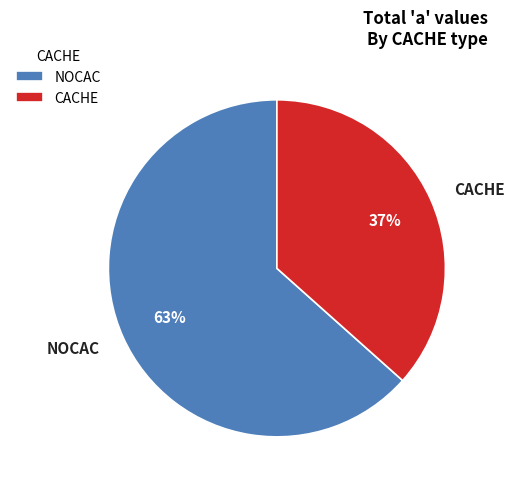

How many slices are in this pie chart?

2